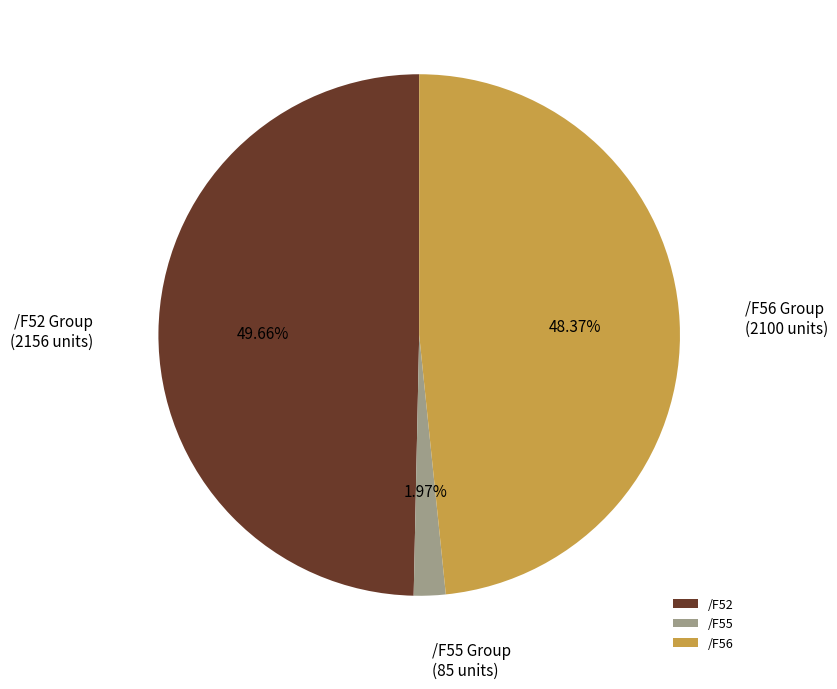

To the nearest percent, what is the difference between the largest and smallest slice percentages?

48%